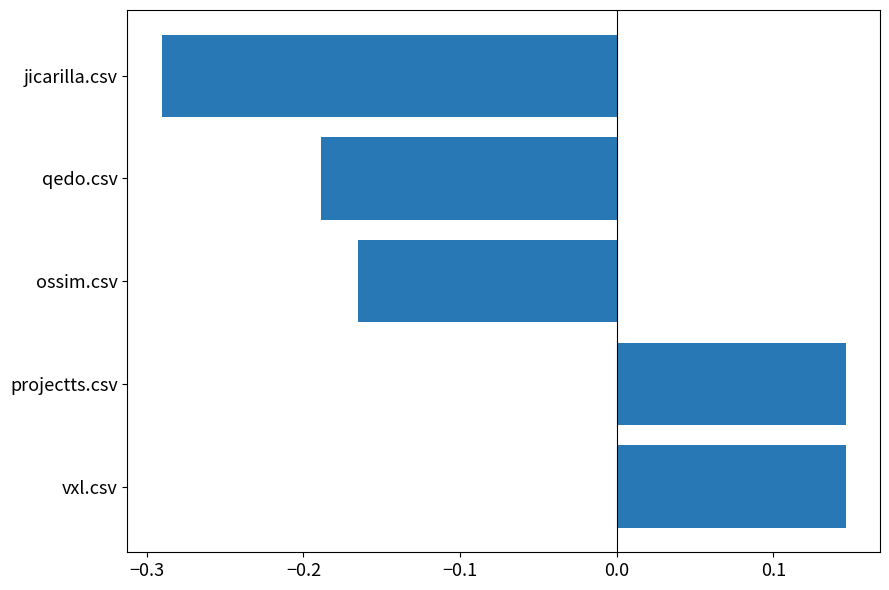

Which has a higher value, vxl.csv or qedo.csv?

vxl.csv